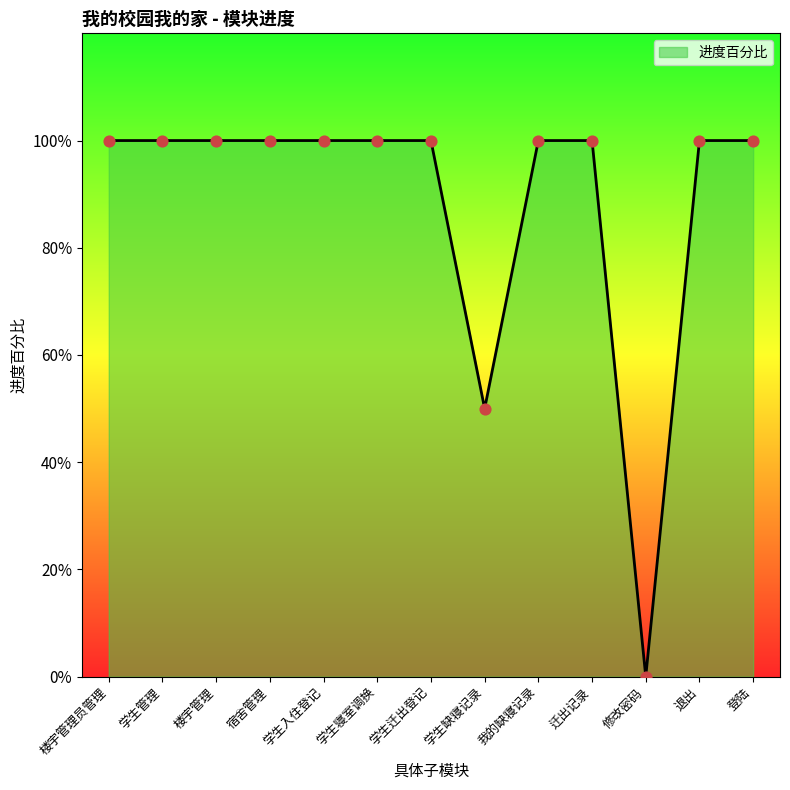

Between 我的缺寝记录 and 修改密码, which is larger?

我的缺寝记录